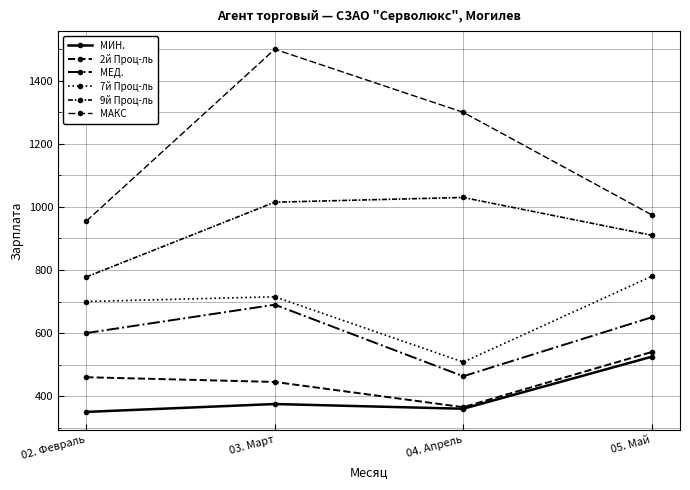

What is the average value of the МЕД. series?

601